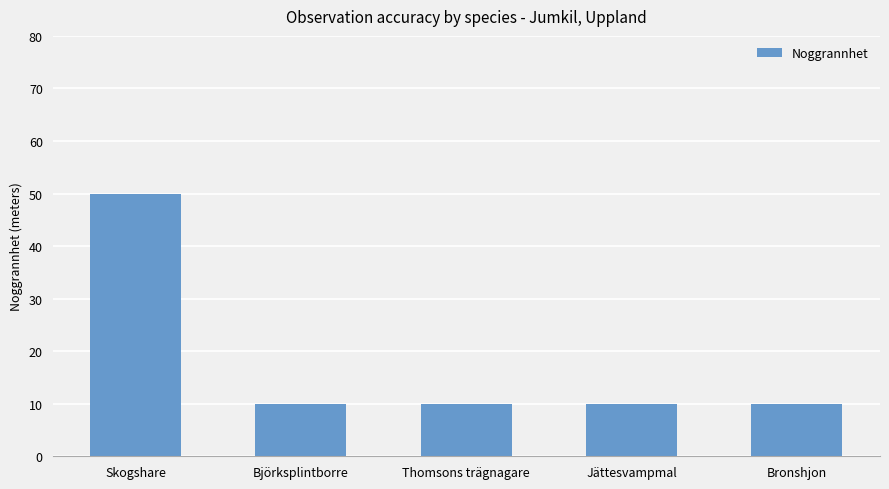

Does the chart contain any negative values?

No